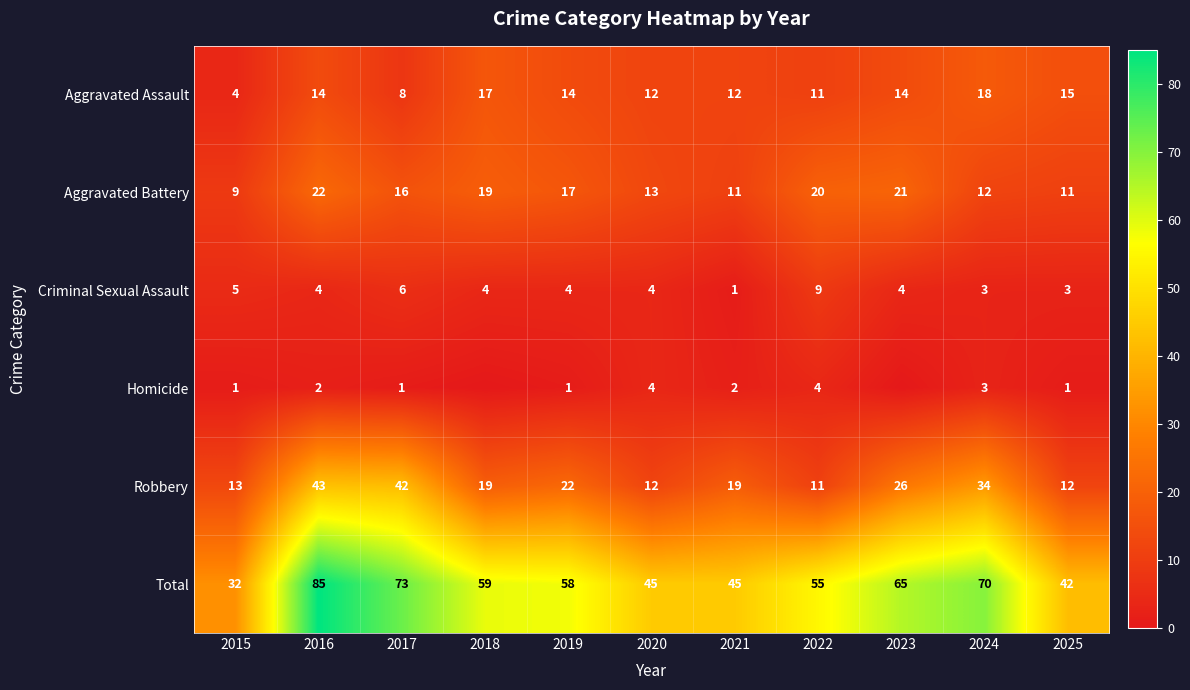

What is the difference between the Criminal Sexual Assault values at 2019 and 2025?

1